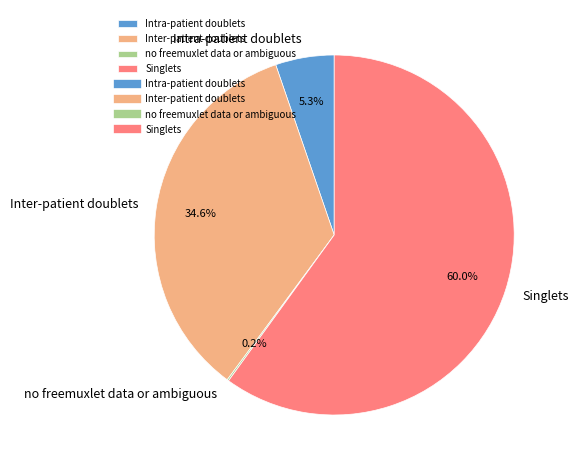

What is the largest slice in the pie chart?

Singlets